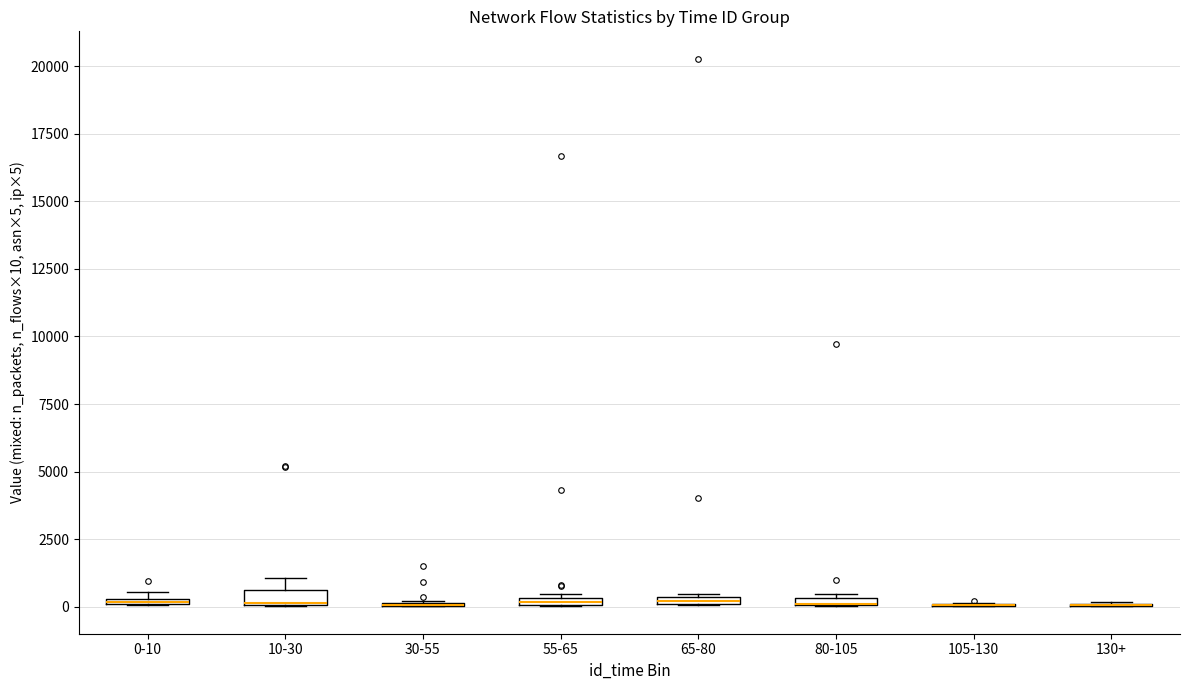

Where is the upper edge of the box for 0-10 on the y-axis? The values are not printed on the chart, so give them approximately, as read against the axis.

500